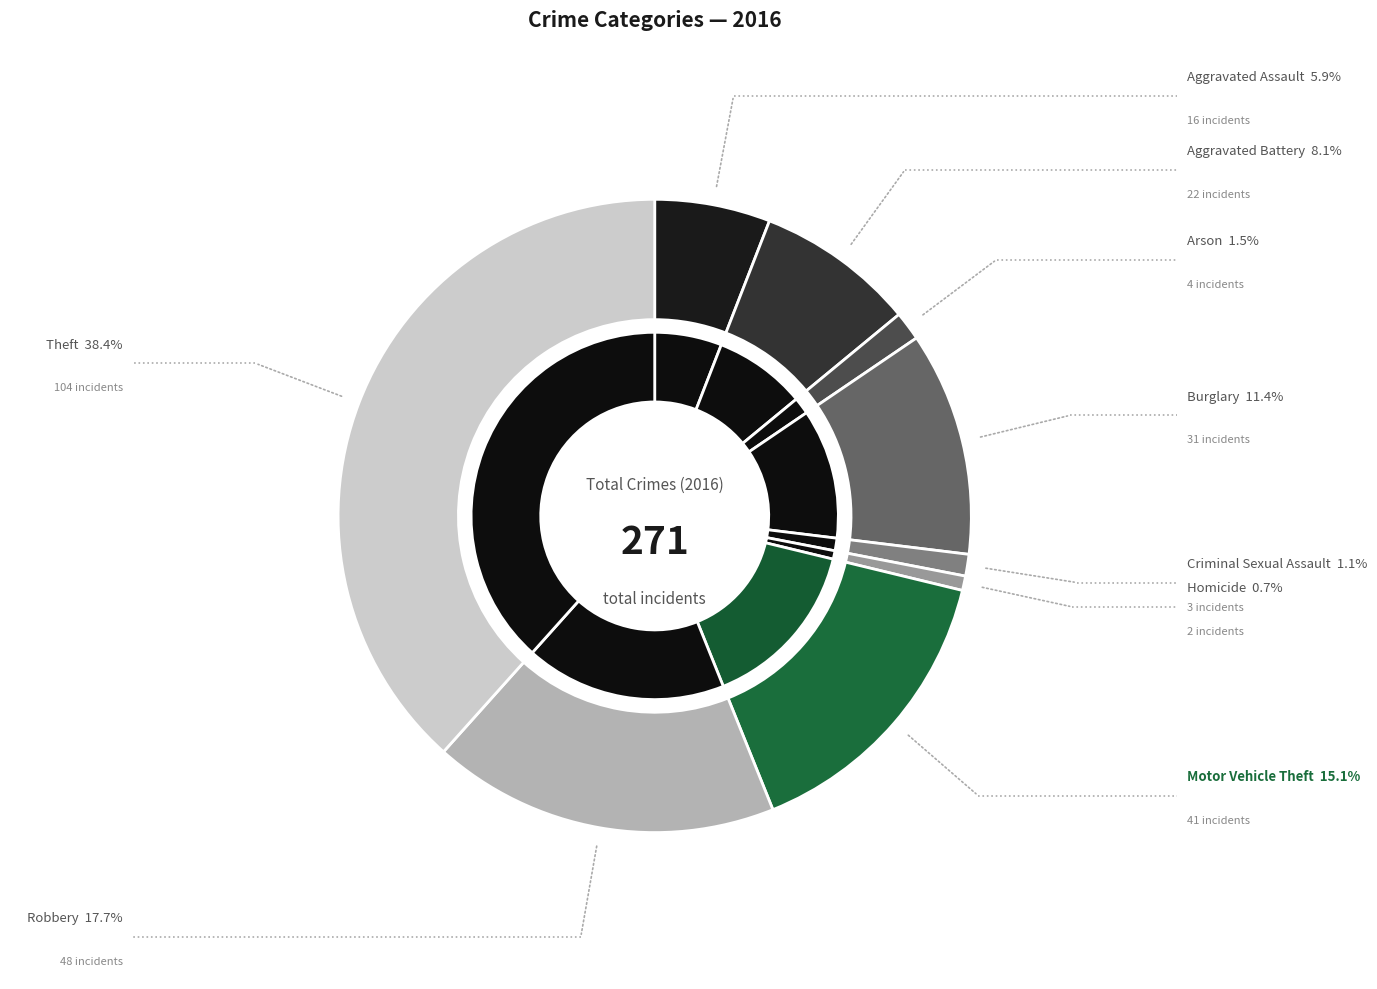

How many segments does this pie chart have?

9